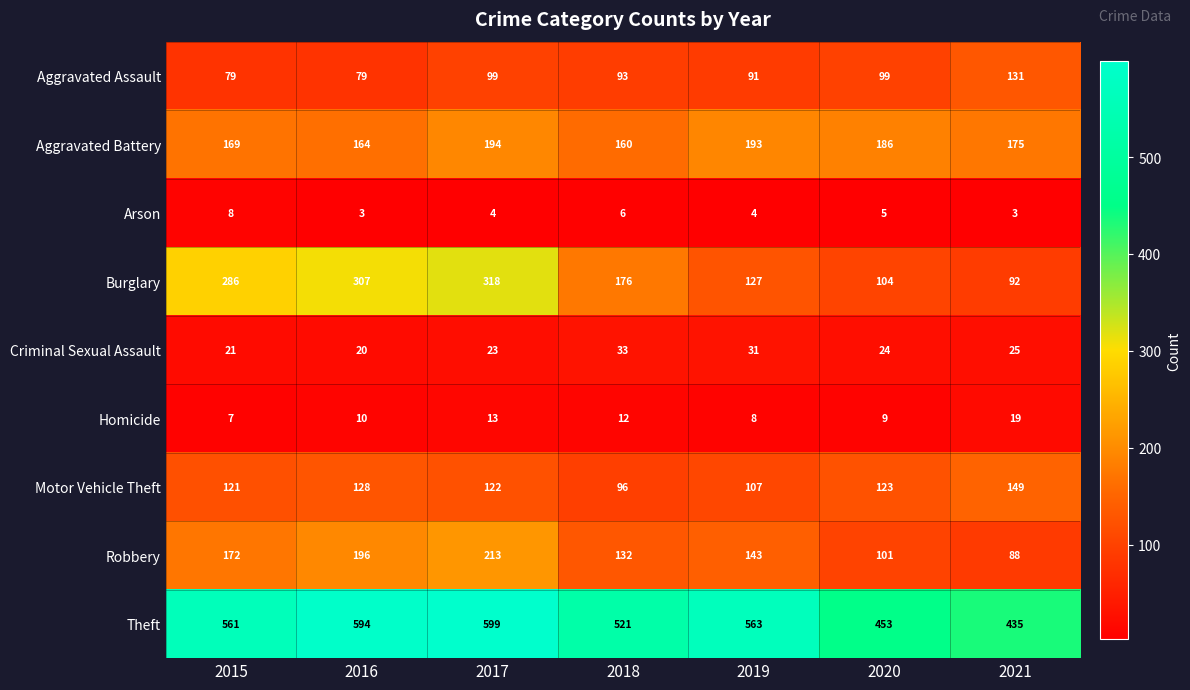

Which series has the largest range (max minus min)?

Burglary